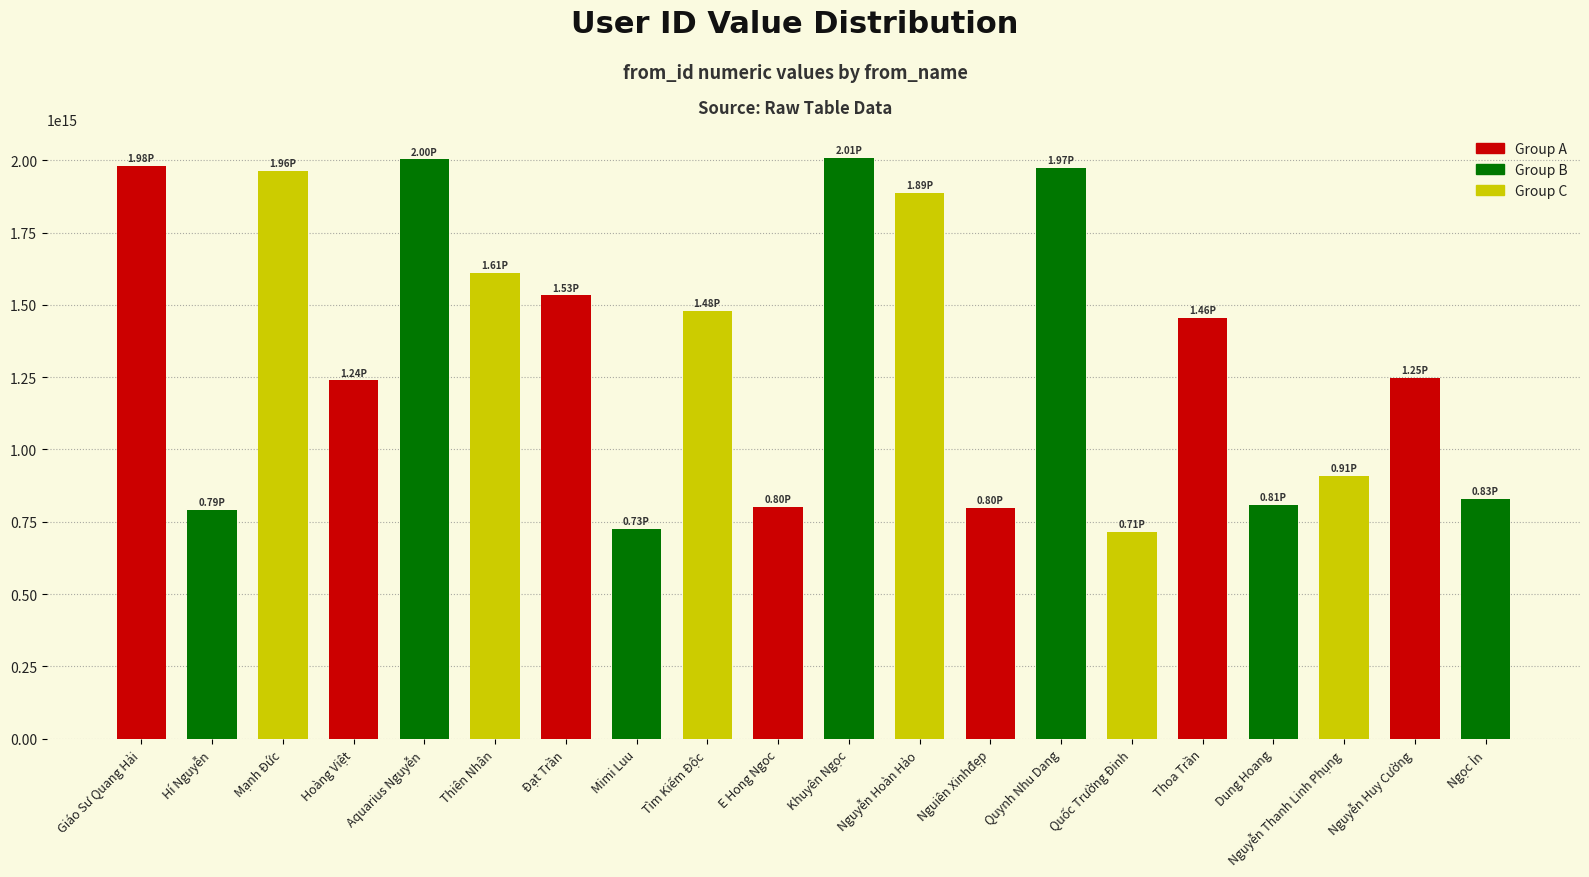

What is the label of the 3rd bar from the left?

Mạnh Đức